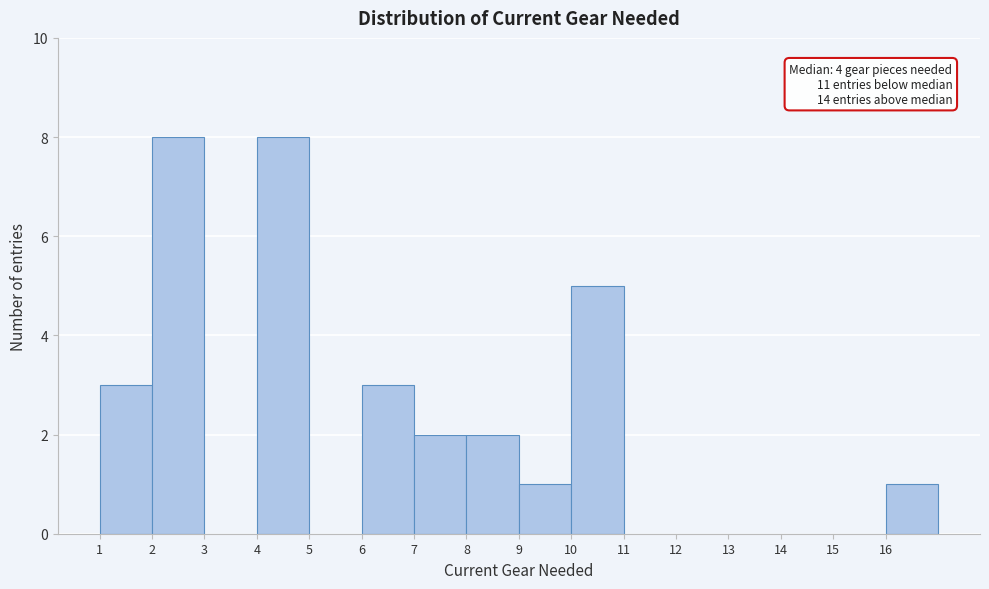

Reading left to right, transcribe all the data shown in this chart.

1=3	2=8	3=0	4=8	5=0	6=3	7=2	8=2	9=1	10=5	11=0	12=0	13=0	14=0	15=0	16=1